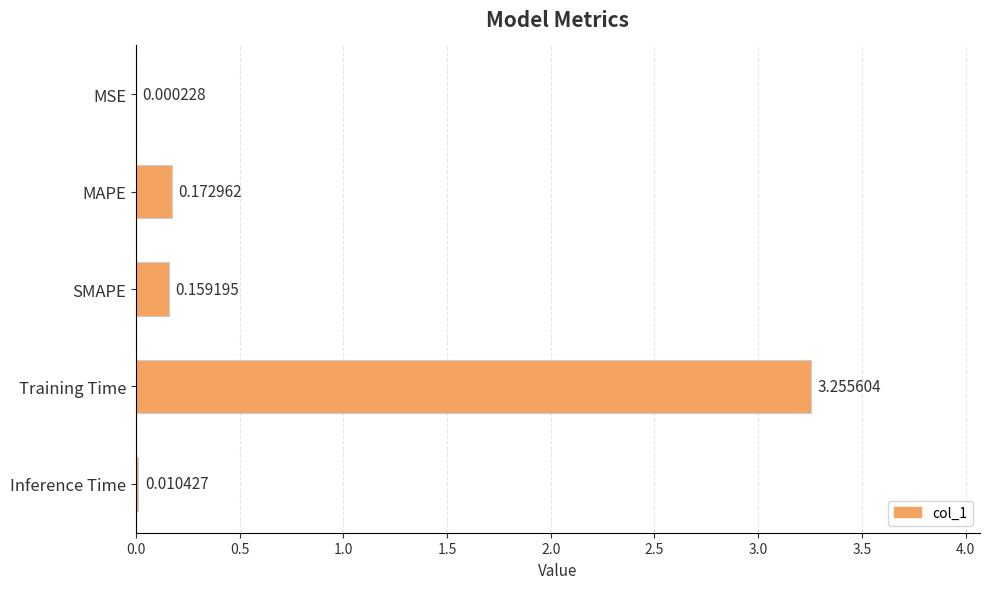

Which category has the highest value across all series?

Training Time